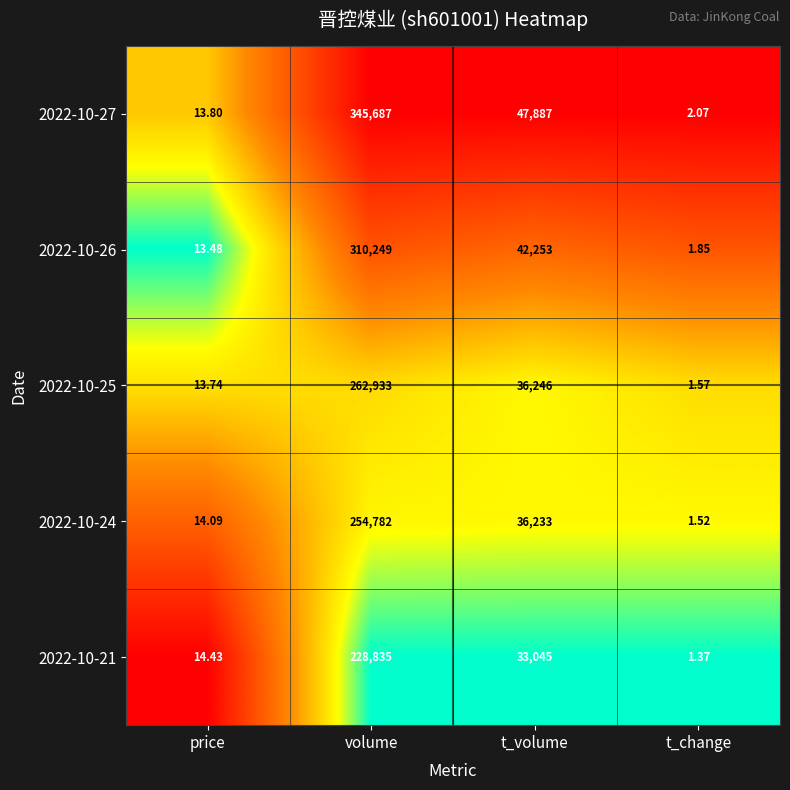

Is the value of 2022-10-24 at volume greater than the value of 2022-10-25 at volume?

No